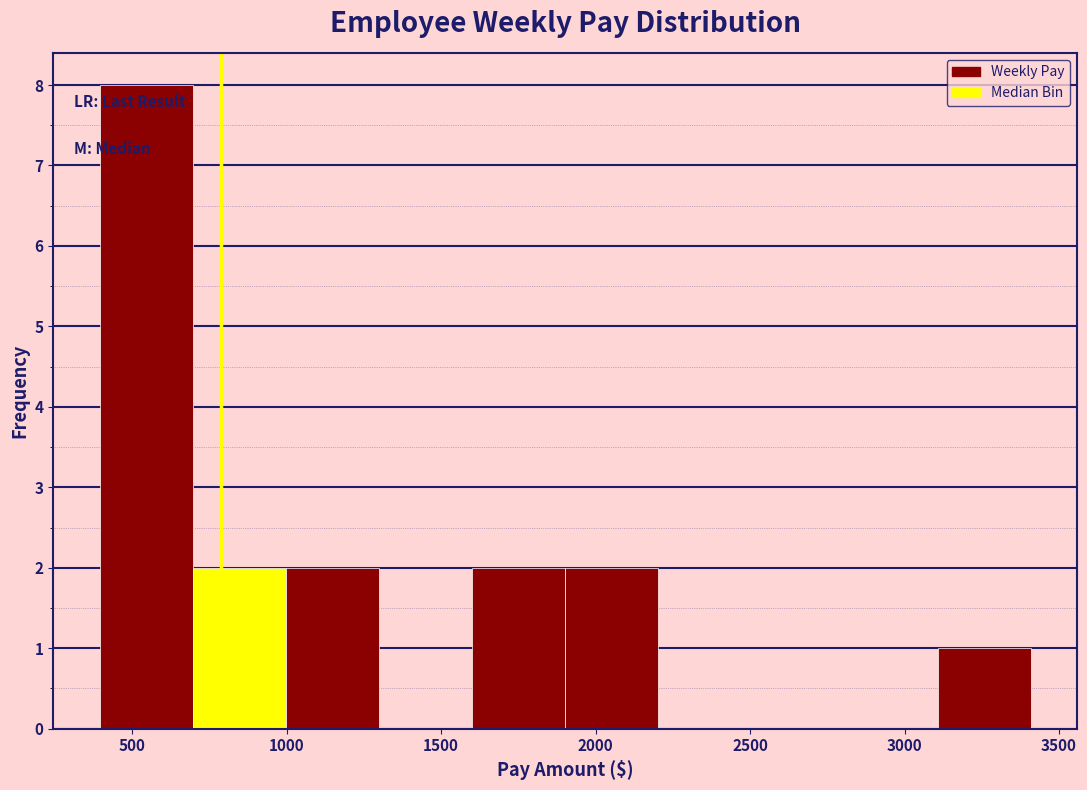

Reading left to right, list every bar in this chart as the range it spans on the x-axis followed by its height. Neither the bar edges nor the heights are printed on the chart, so give them approximately, as read against the axes.

400 to 700: 8
700 to 1000: 2
1000 to 1300: 2
1300 to 1600: 0
1600 to 1900: 2
1900 to 2200: 2
2200 to 2500: 0
2500 to 2800: 0
2800 to 3100: 0
3100 to 3400: 1